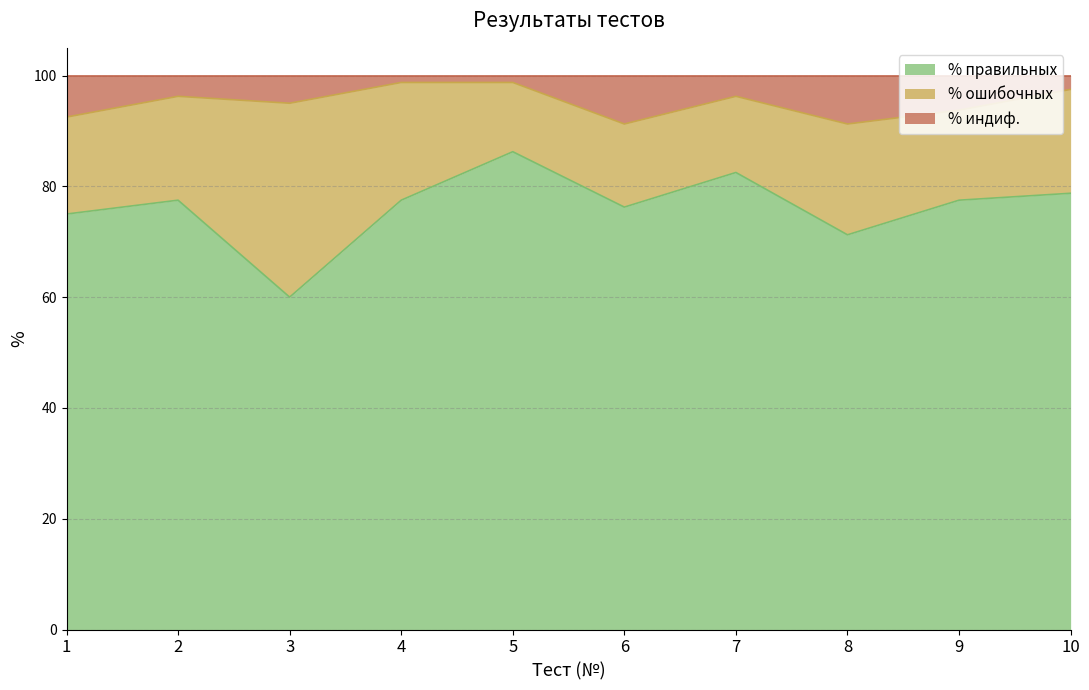

What is the total value across all series at 3?

100.0